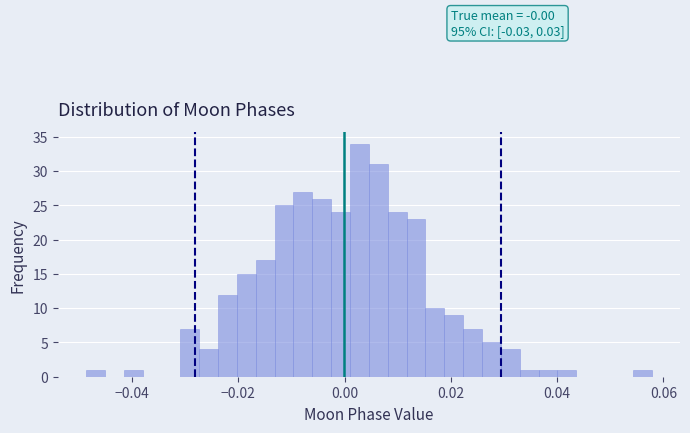

Around what value on the x-axis is the tallest bar? Give the approximate position of its centre, as read against the axis.

0.002